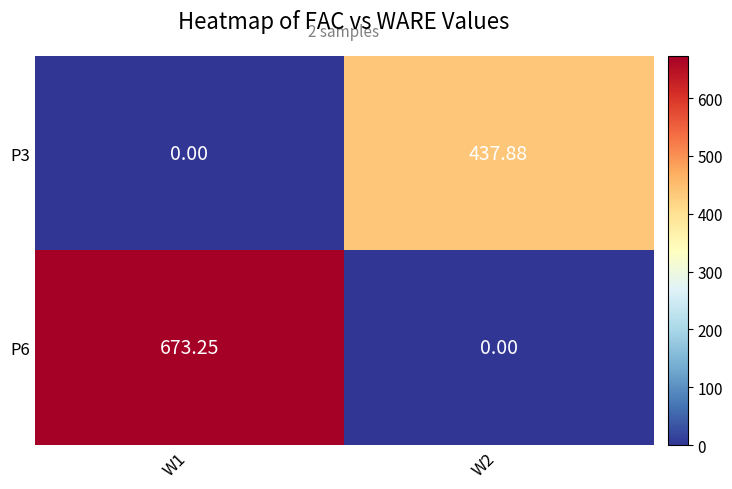

At which category does the chart reach its peak across all series?

W1